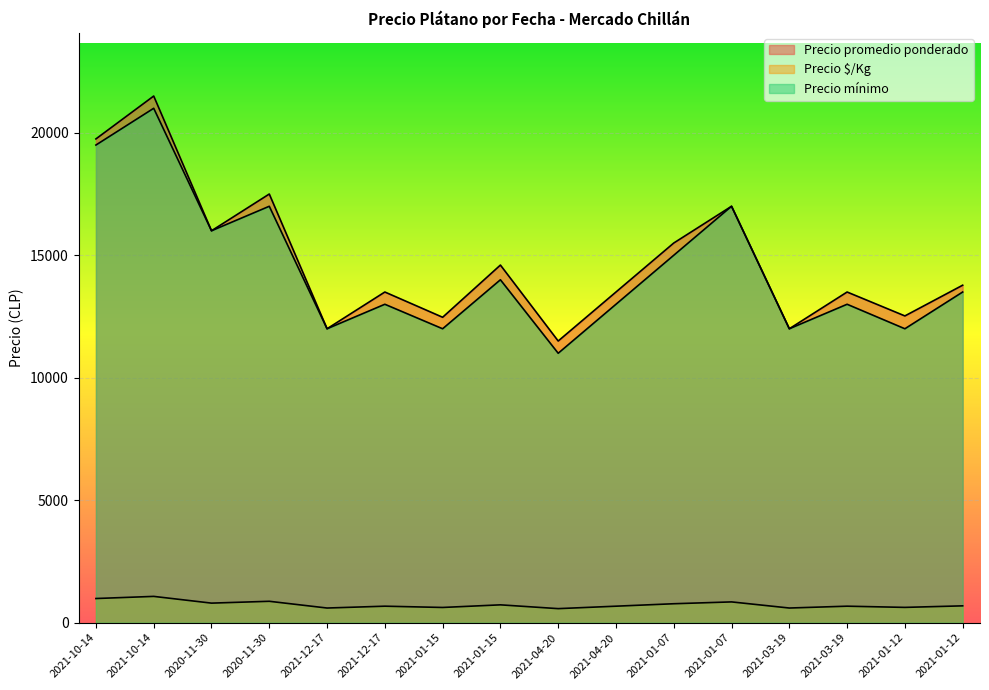

What are all the series names shown in the legend?

Precio promedio ponderado, Precio $/Kg, Precio mínimo